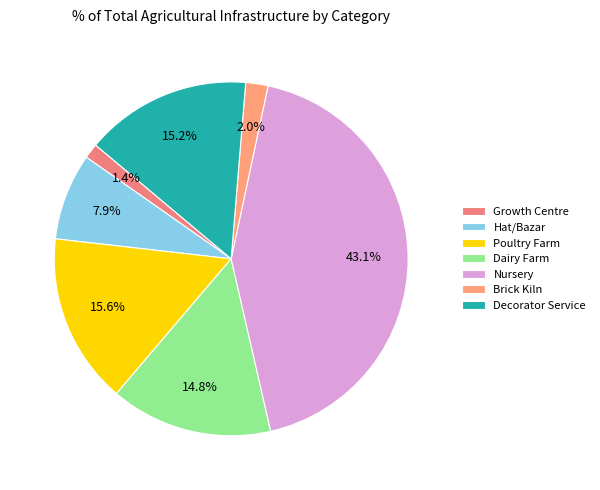

Is there any slice that represents more than half of the pie?

No